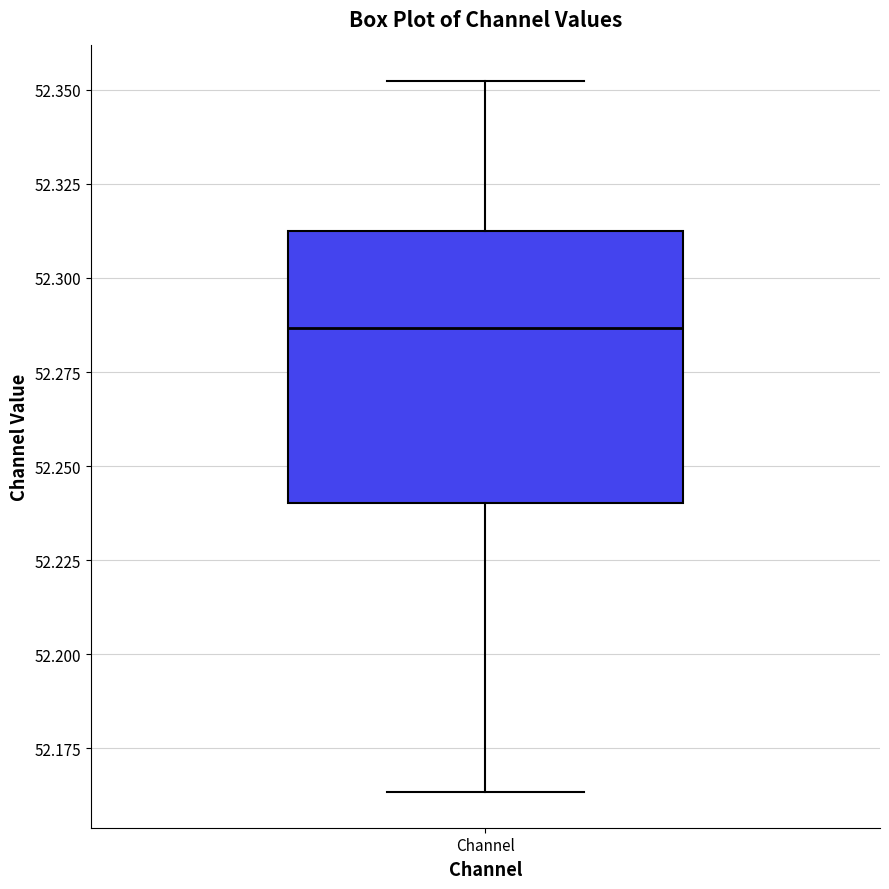

Transcribe this box plot: give where the median line is, the range the box spans, and where the two whiskers end, as read against the y-axis. The values are not printed on the chart, so give them approximately, as read against the axis.

median 52.285, box 52.240 to 52.315, whiskers 52.165 to 52.350